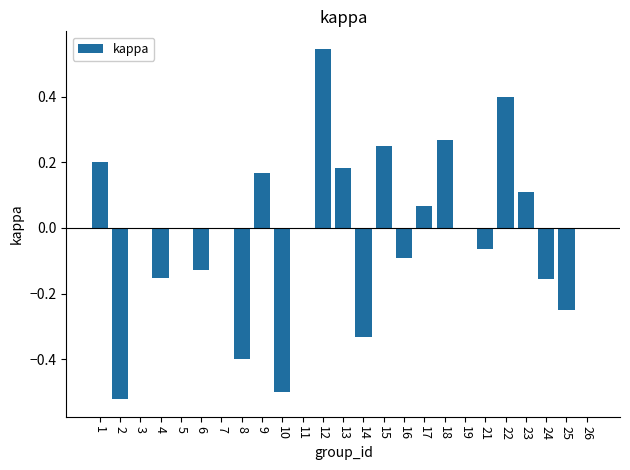

Which category has the highest value across all series?

12